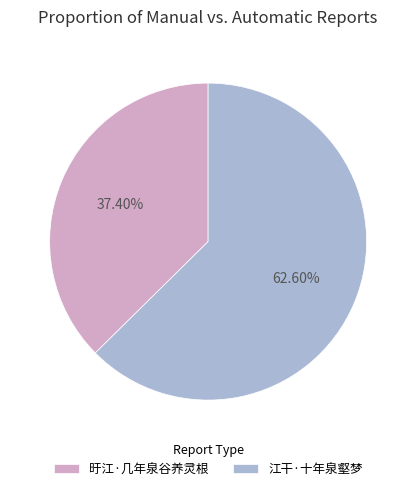

What percentage is the 江干·十年泉壑梦 slice, to the nearest percent?

63%